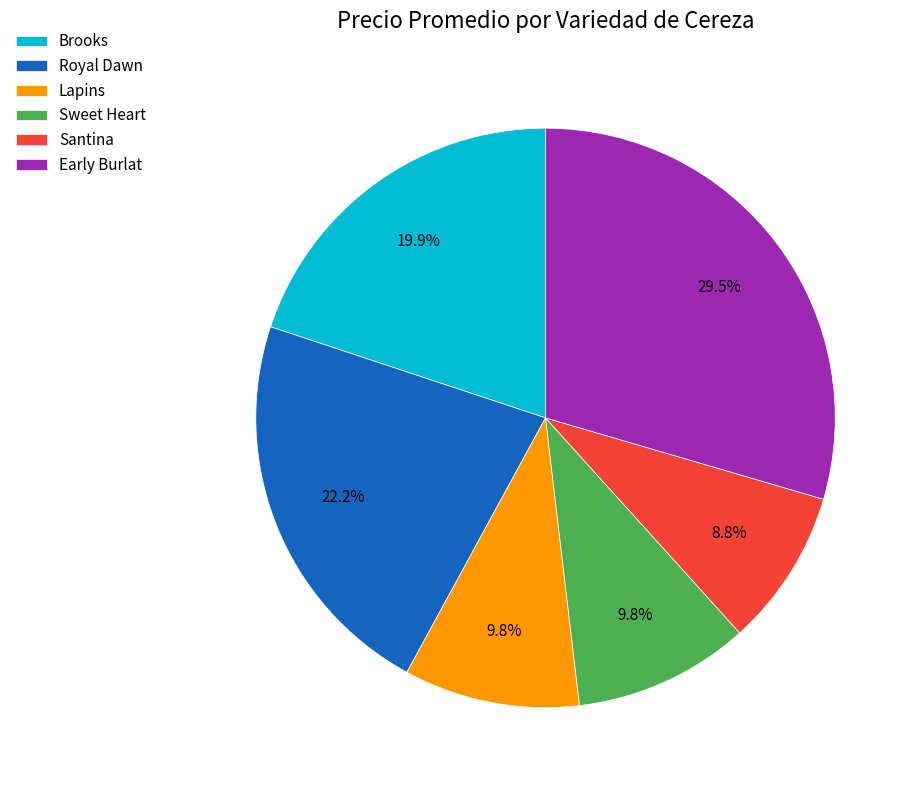

True or false: Brooks accounts for 20% of the total.

True